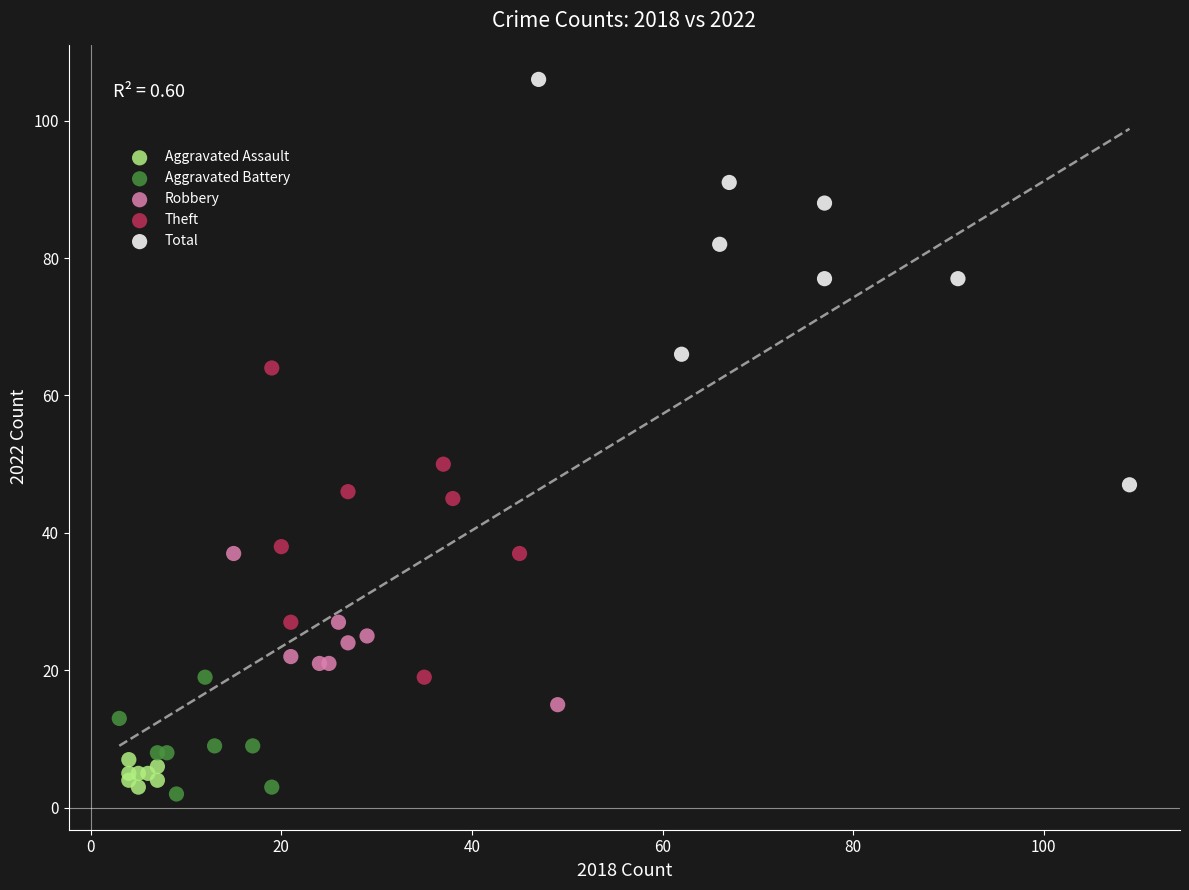

Which series reaches the maximum Y coordinate?

Total